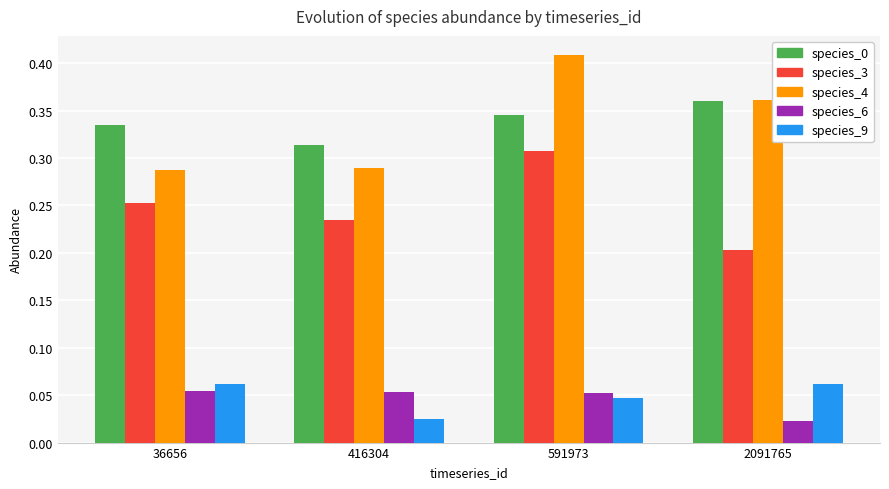

Is the value of species_0 at 591973 greater than the value of species_3 at 416304?

Yes